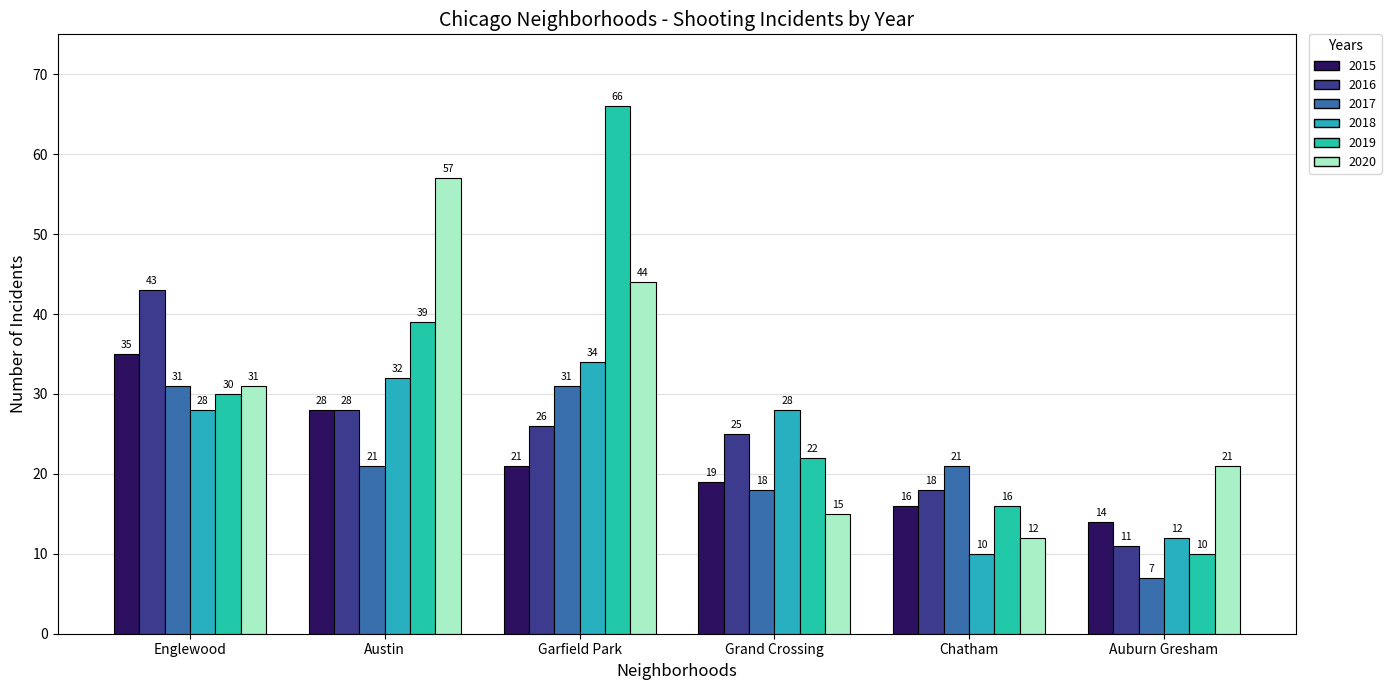

What is the label of the 6th bar from the right?

Englewood